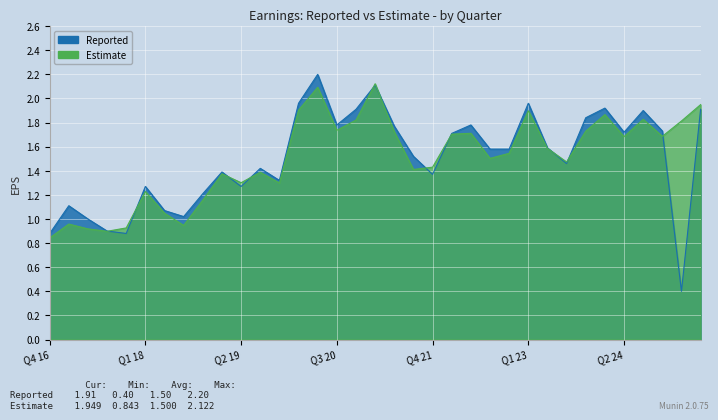

At how many categories does at least one series exceed 0?

35